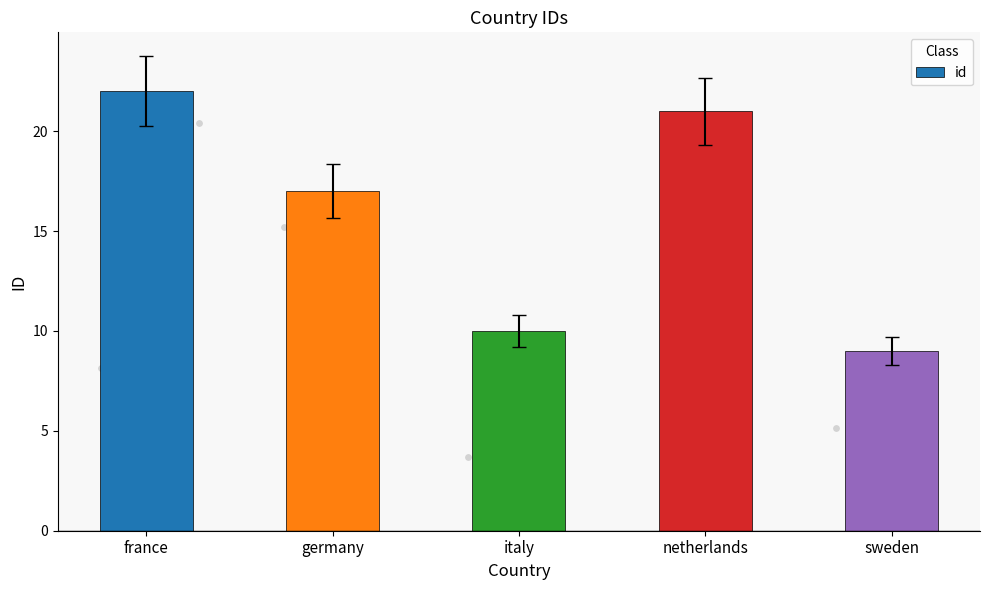

What is the ratio of the value at netherlands to the value at italy?

2.1